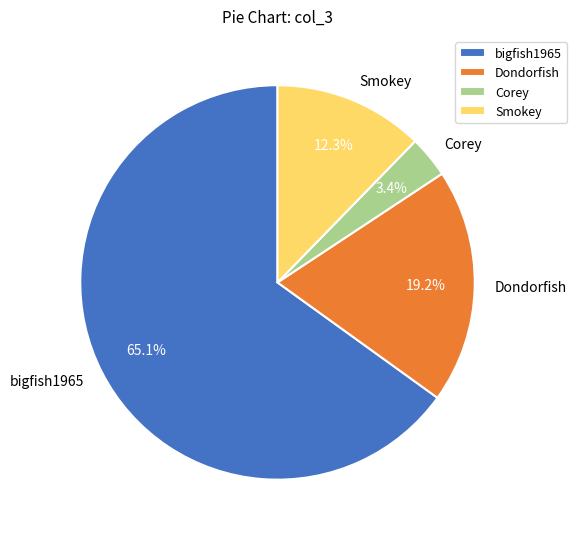

What percentage is the Smokey slice, to the nearest percent?

12%